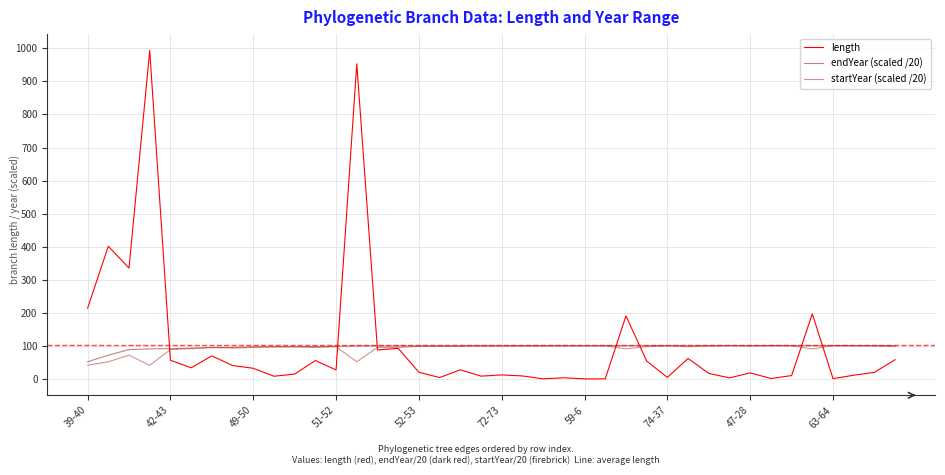

After their last crossing, which series has the higher values: length or endYear (scaled /20)?

endYear (scaled /20)